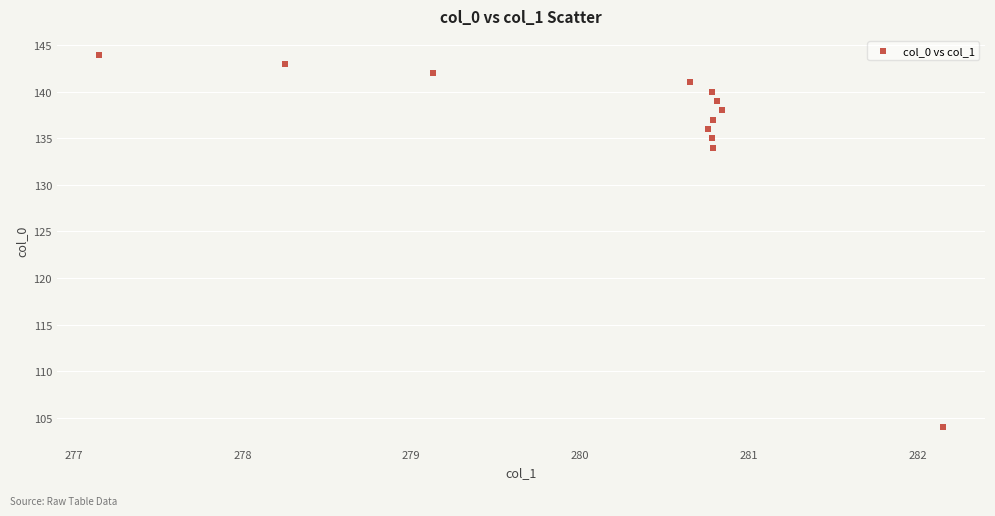

What Y value in the scatter plot is closest to 124?

134